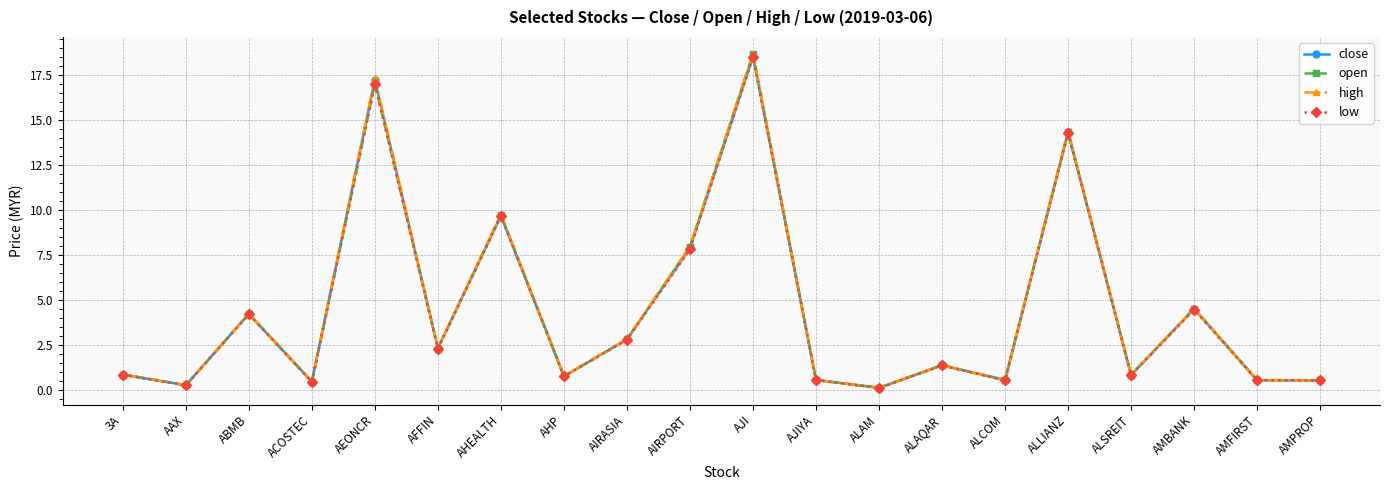

What is the label of the 4th point from the left?

ACOSTEC